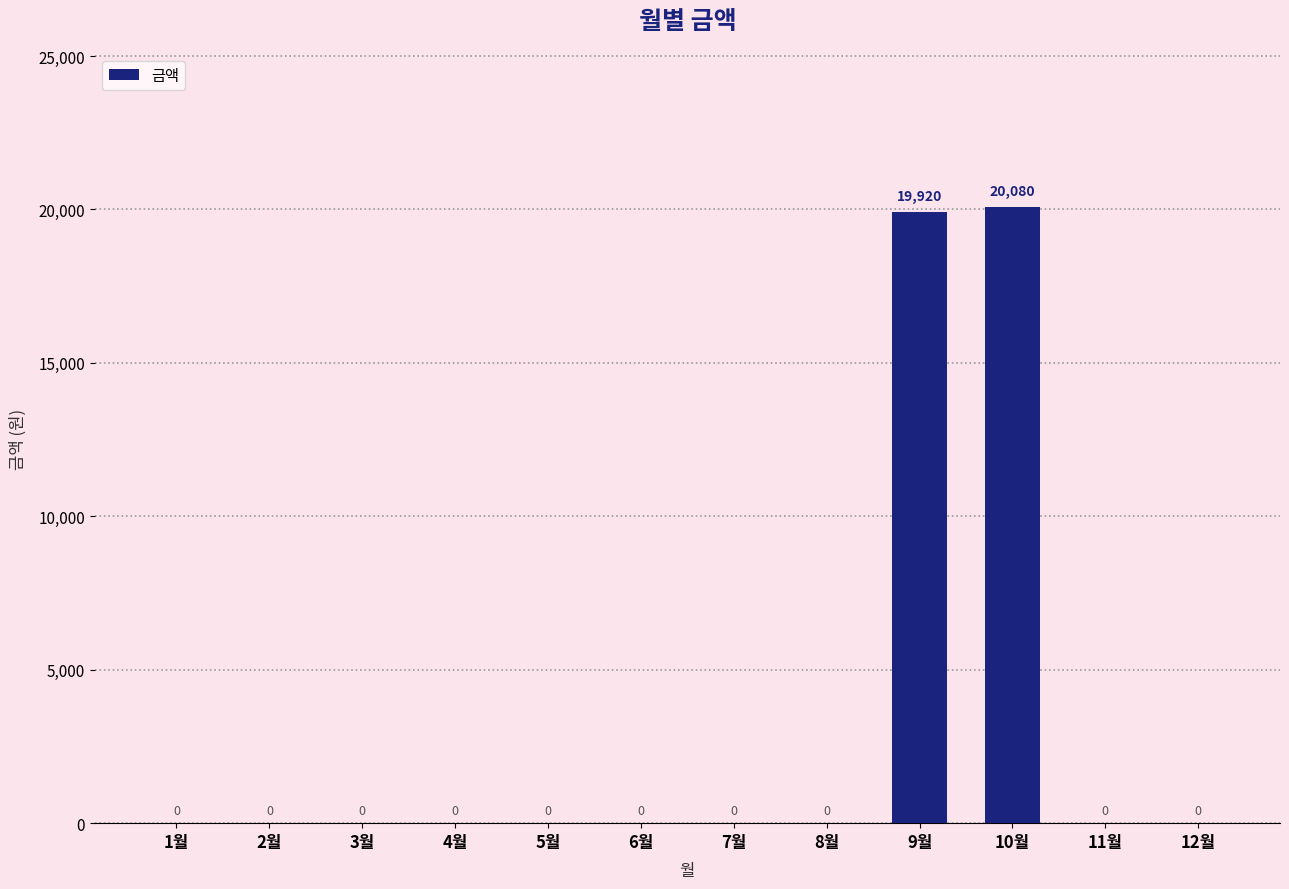

True or false: the data shows 10980 at 10월.

False